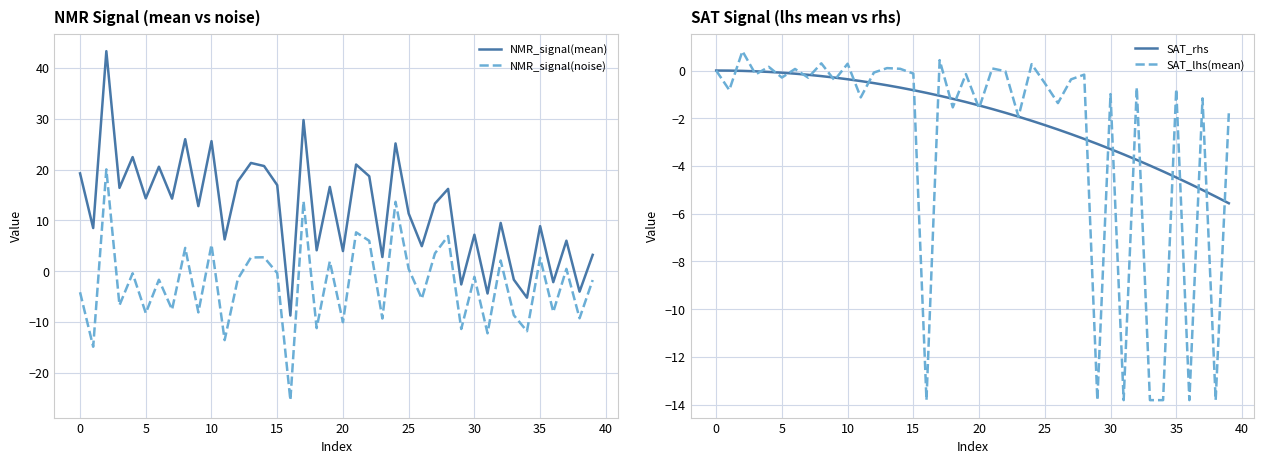

What is the label of the 40th point from the left?

39